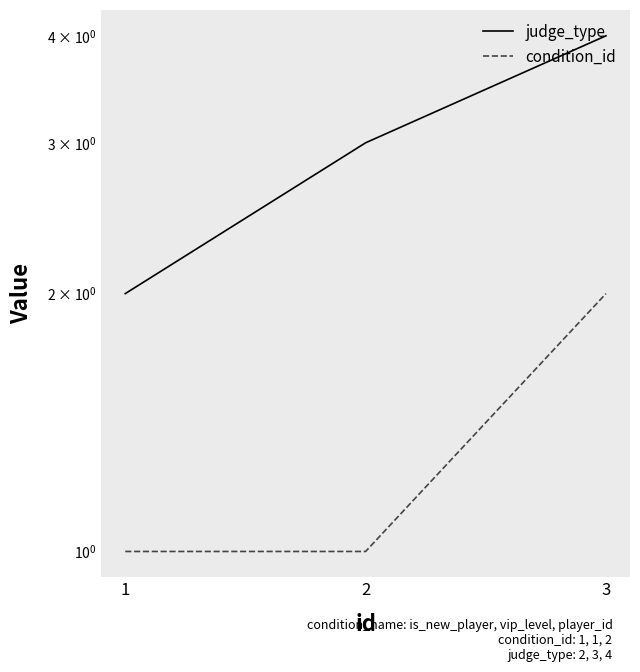

Is the value of condition_id at 2 greater than the value of judge_type at 2?

No